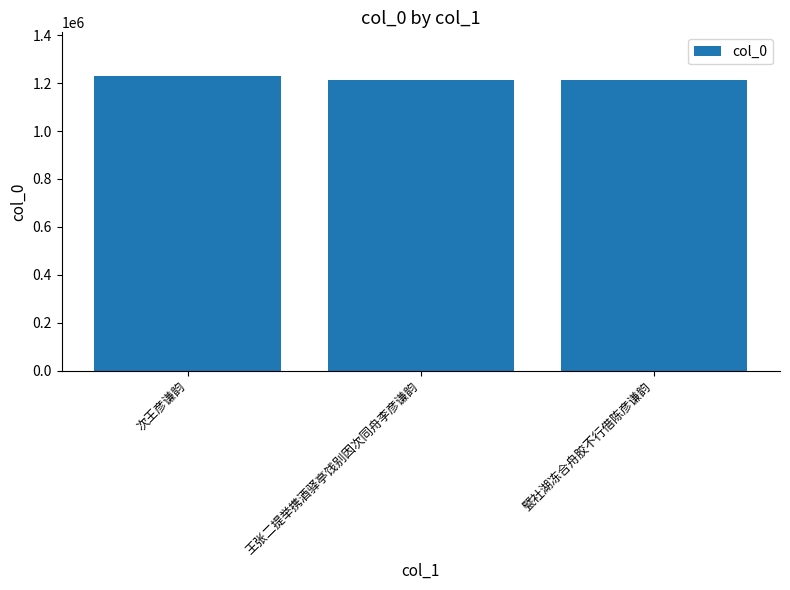

At which label is the value closest to 1221170?

甓社湖冻合舟胶不行借陈彦谦韵